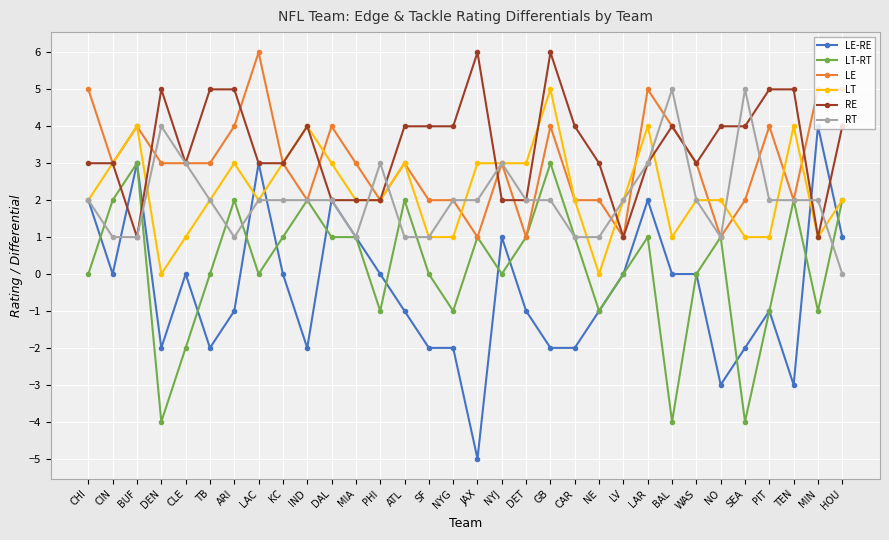

True or false: LT-RT has more than 2 interior local peaks.

True